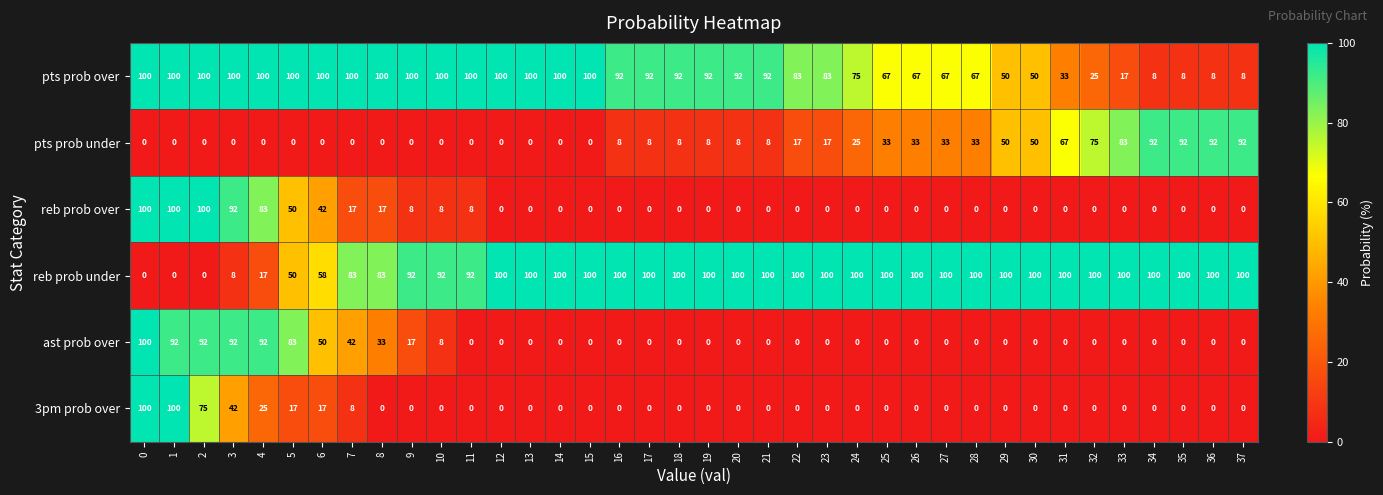

What is the maximum value for 3pm prob over?

100